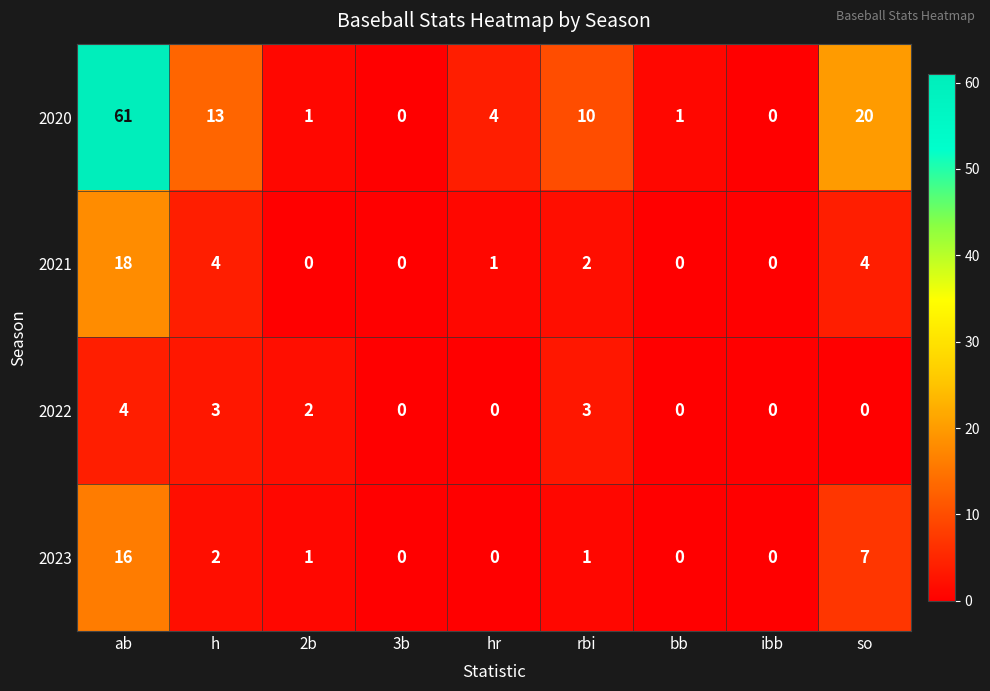

Is it true that 2022 equals 3 at bb?

False